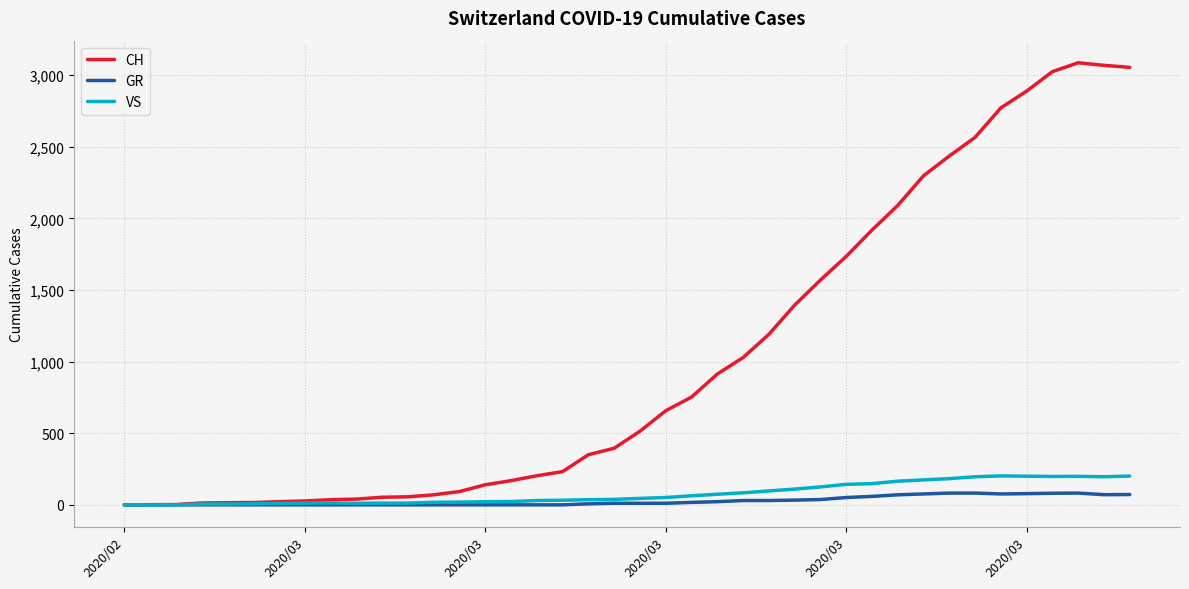

Which series has the largest total across all categories?

CH